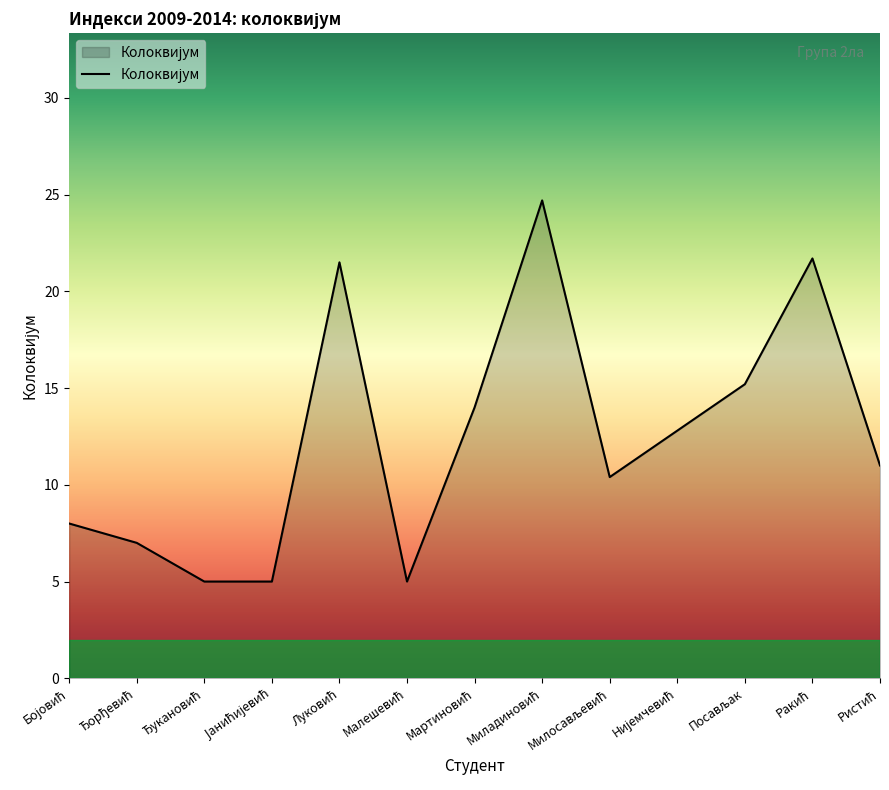

What is the greatest value displayed?

24.7